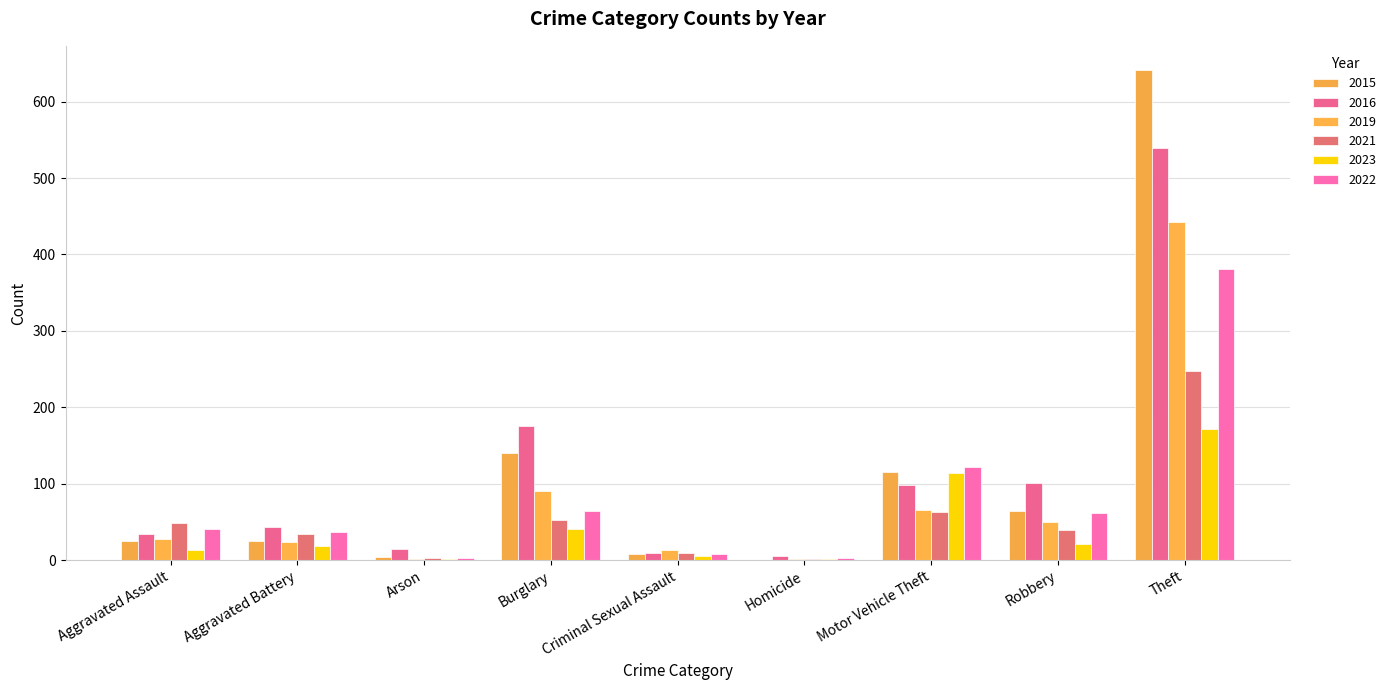

What are all the series names shown in the legend?

2015, 2016, 2019, 2021, 2023, 2022